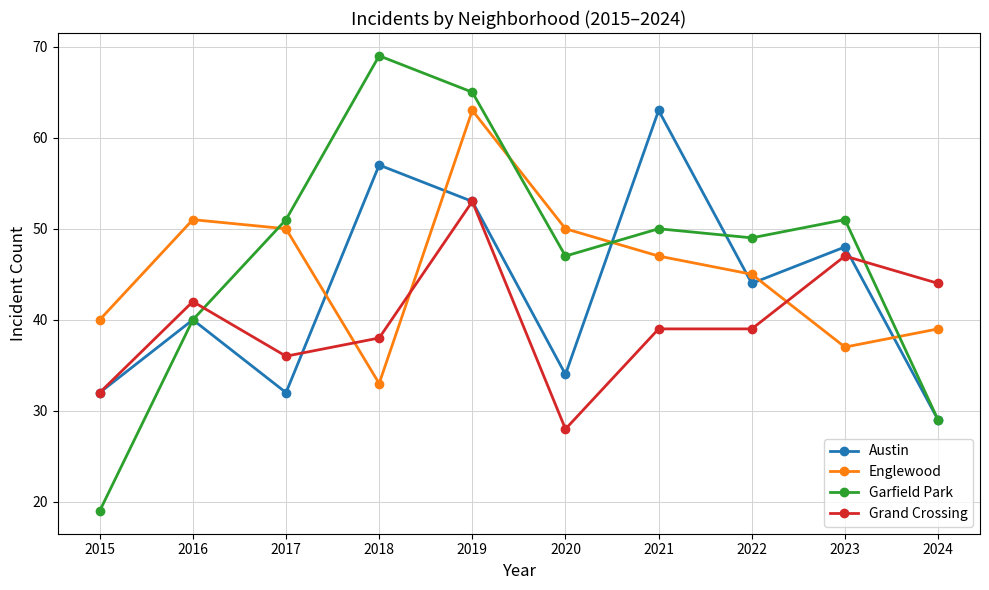

How many distinct data groups are displayed?

4